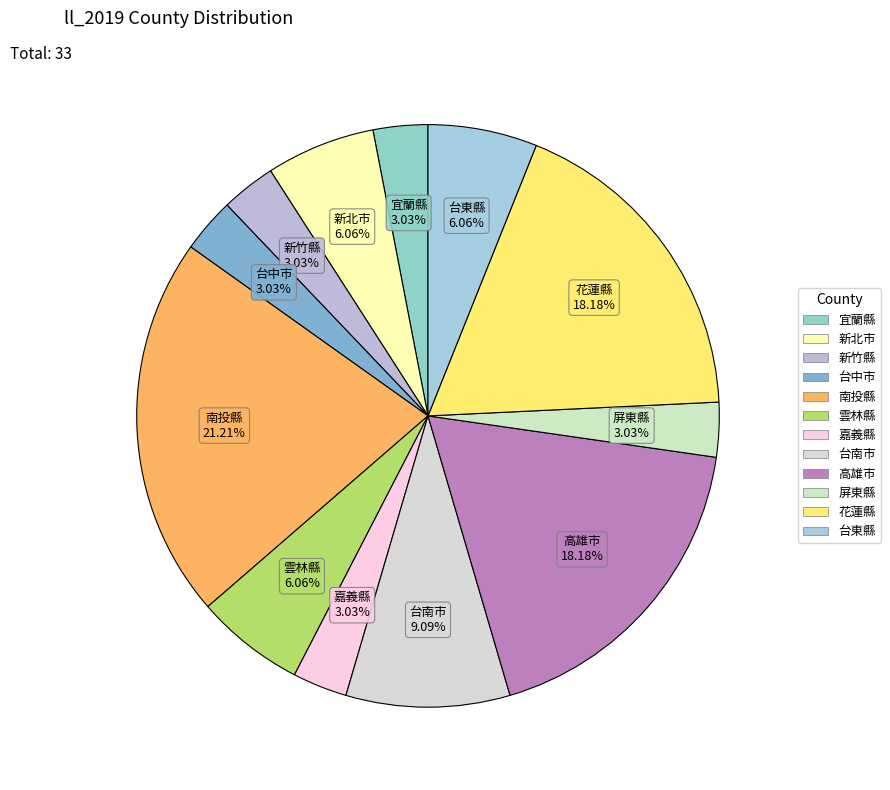

How many slices are in this pie chart?

12